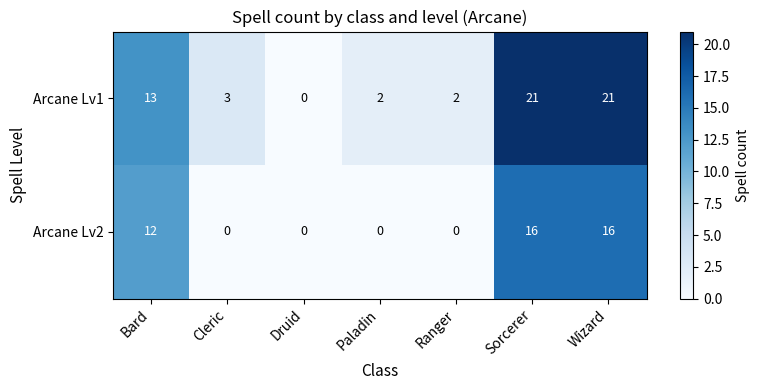

What is the sum of the Arcane Lv1 values at Wizard and Druid?

21